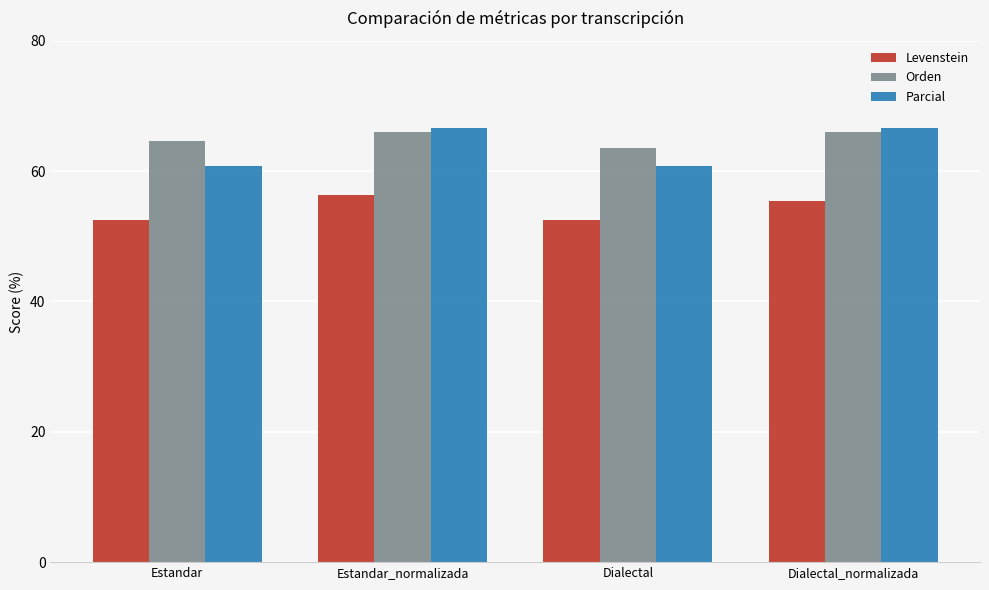

What is the sum of all Parcial values?

254.9